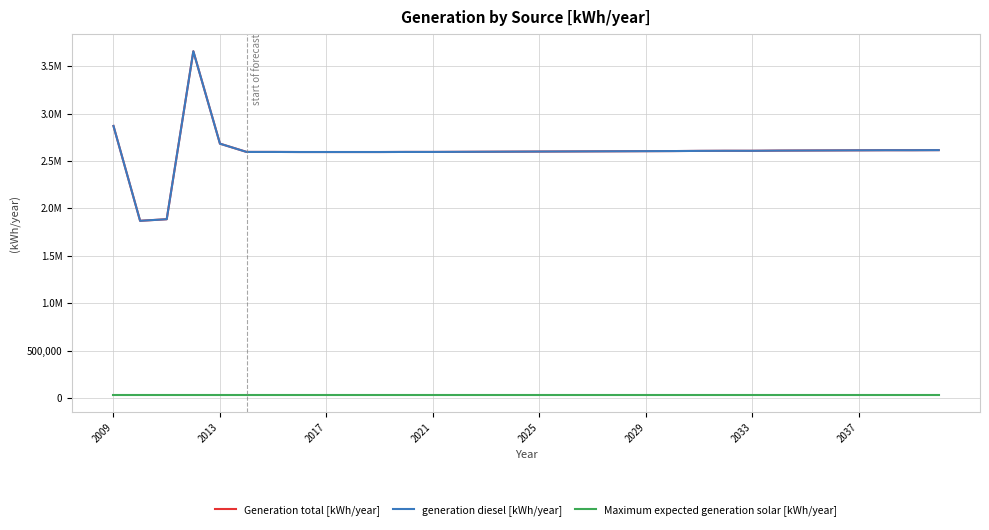

Does the chart display data point markers on the line(s)?

No